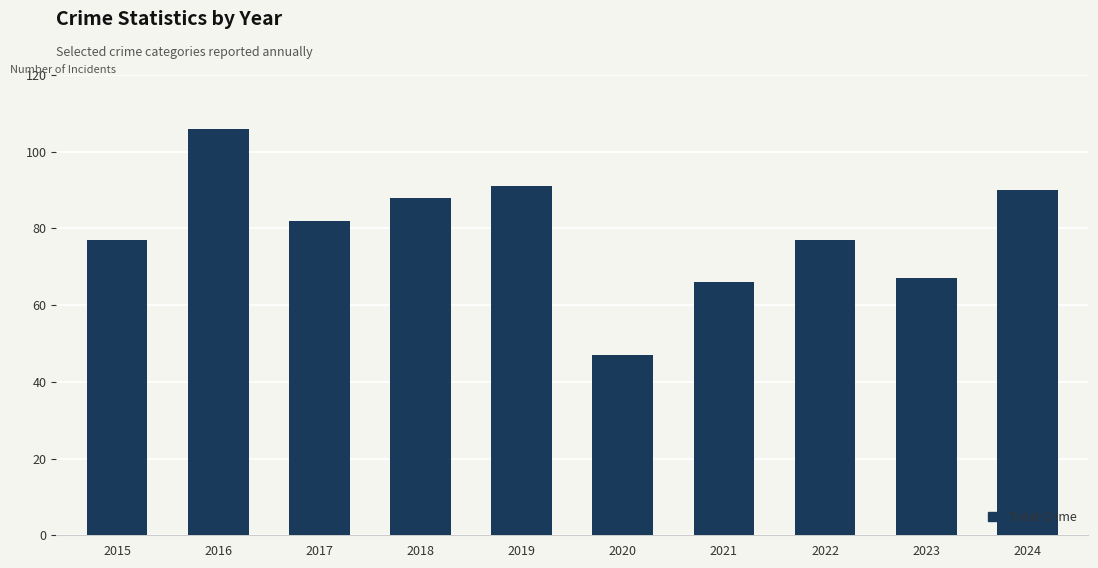

Count the number of categories in the chart.

10